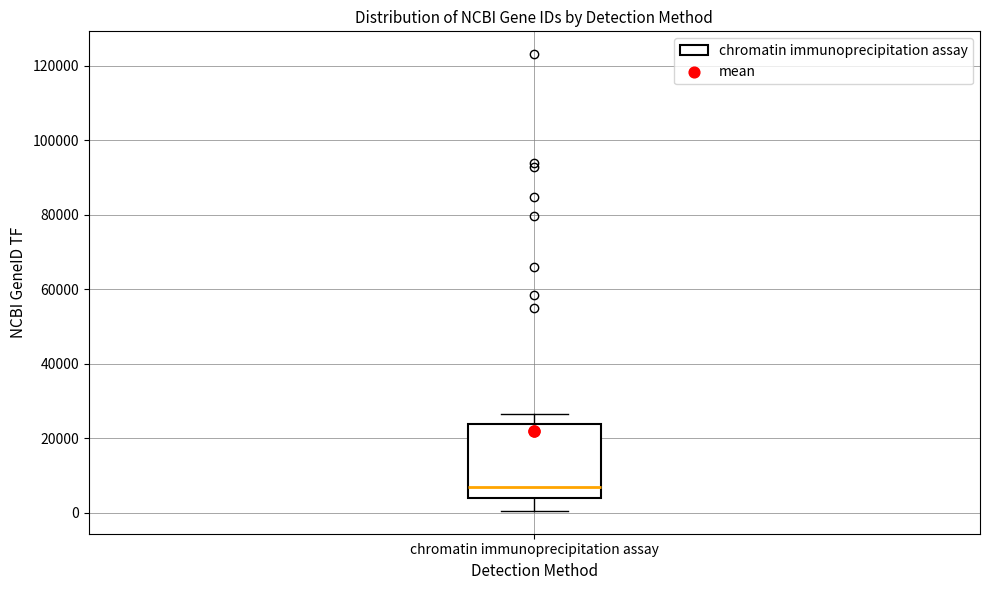

Where is the upper edge of the box for chromatin immunoprecipitation assay on the y-axis? The values are not printed on the chart, so give them approximately, as read against the axis.

24000